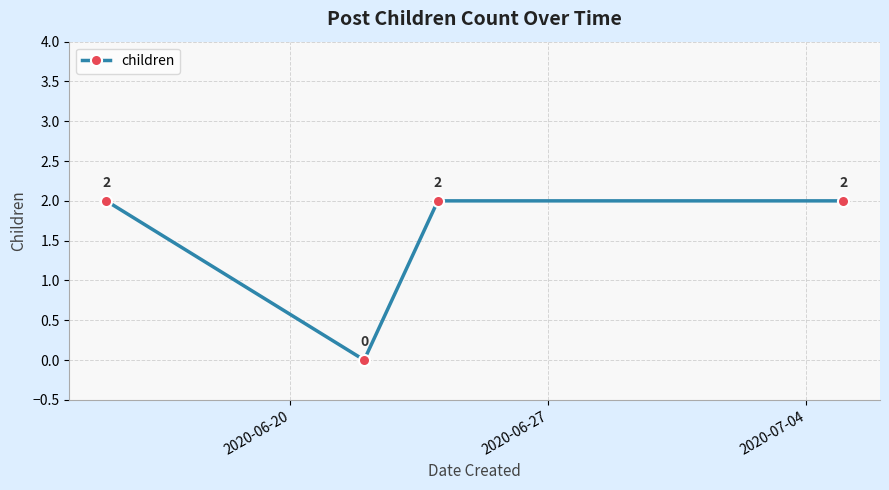

How many points are lower than both their immediate neighbors (excluding endpoints)?

1